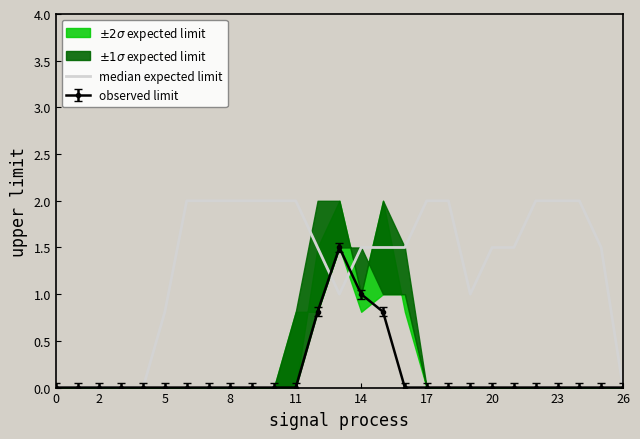

The chart shows a value of -1.0 at 11. True or false?

False